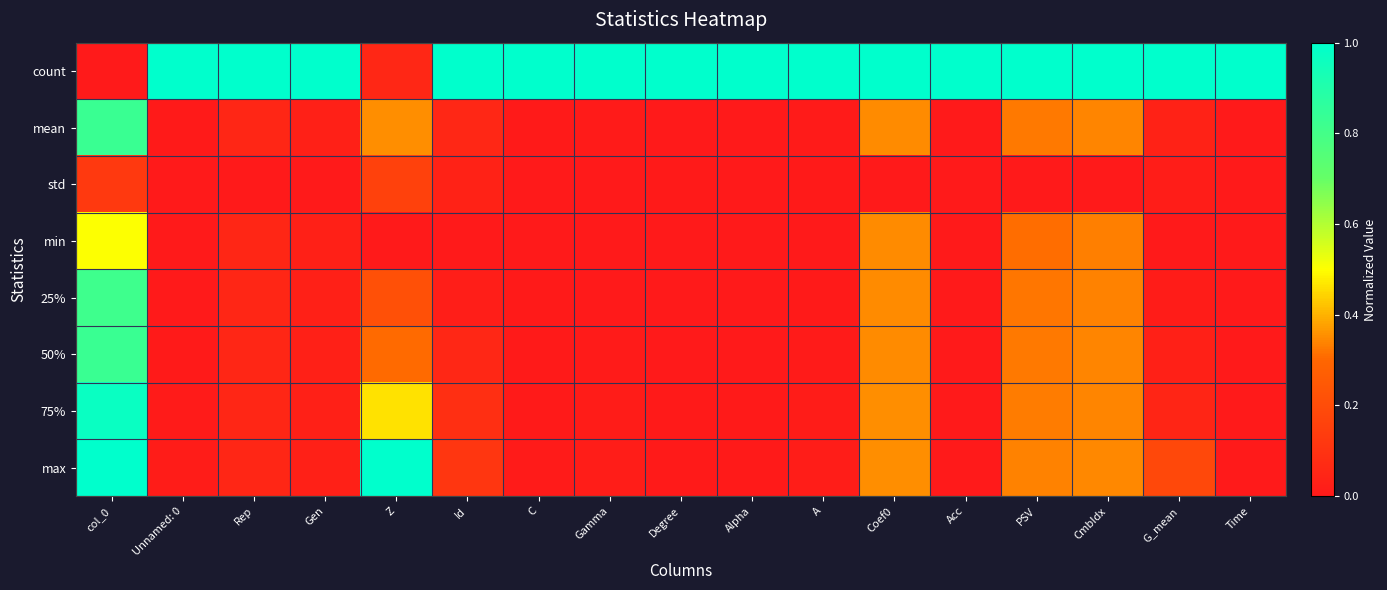

At which category is the sum across all series the highest?

col_0